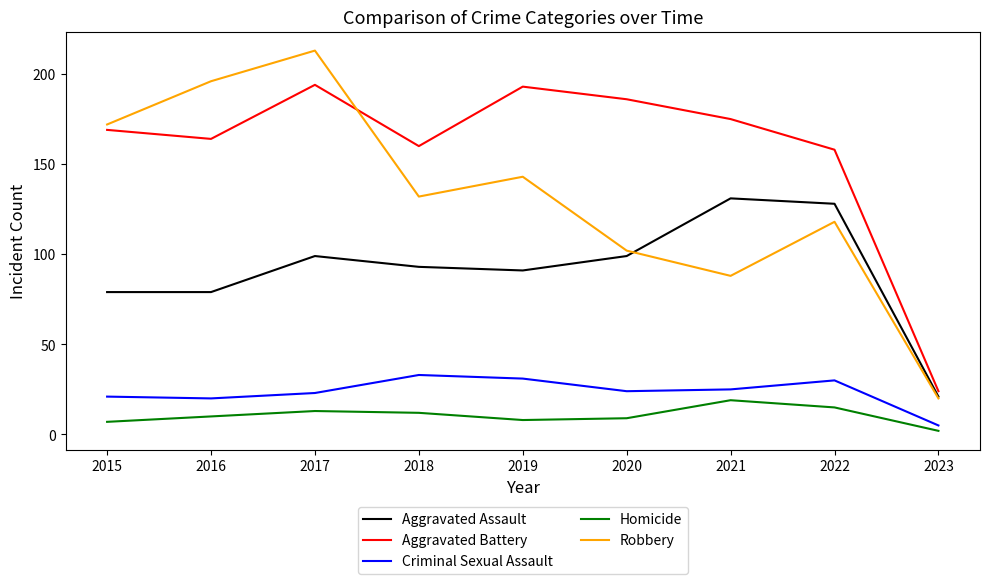

Which series has the largest range (max minus min)?

Robbery